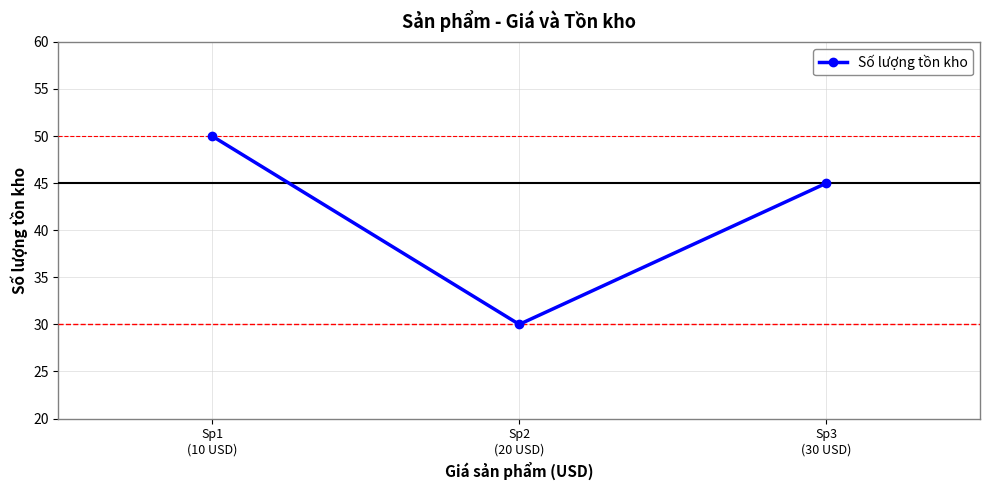

What position from the right is Sp2
(20 USD)?

2